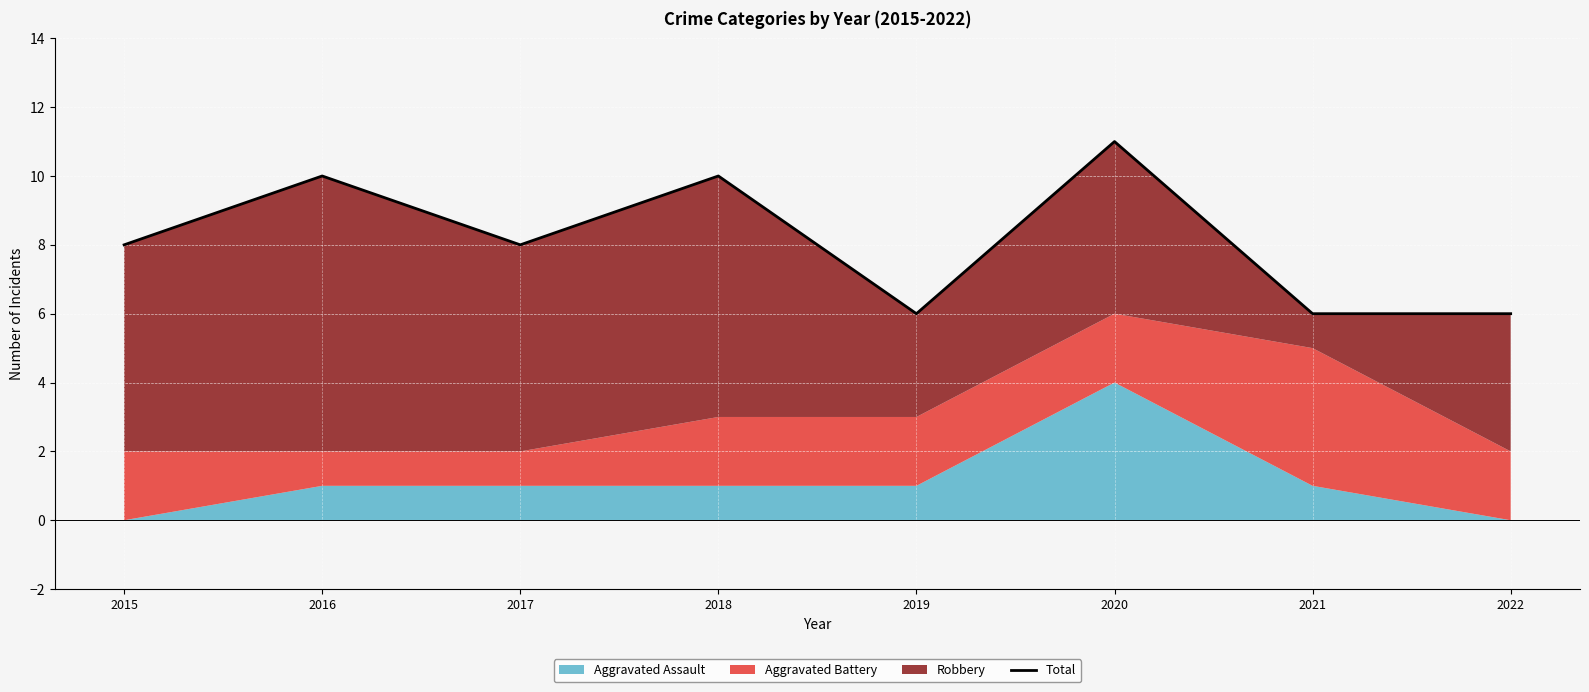

Rank the categories by value from highest to lowest.

2020, 2016, 2018, 2015, 2017, 2019, 2021, 2022